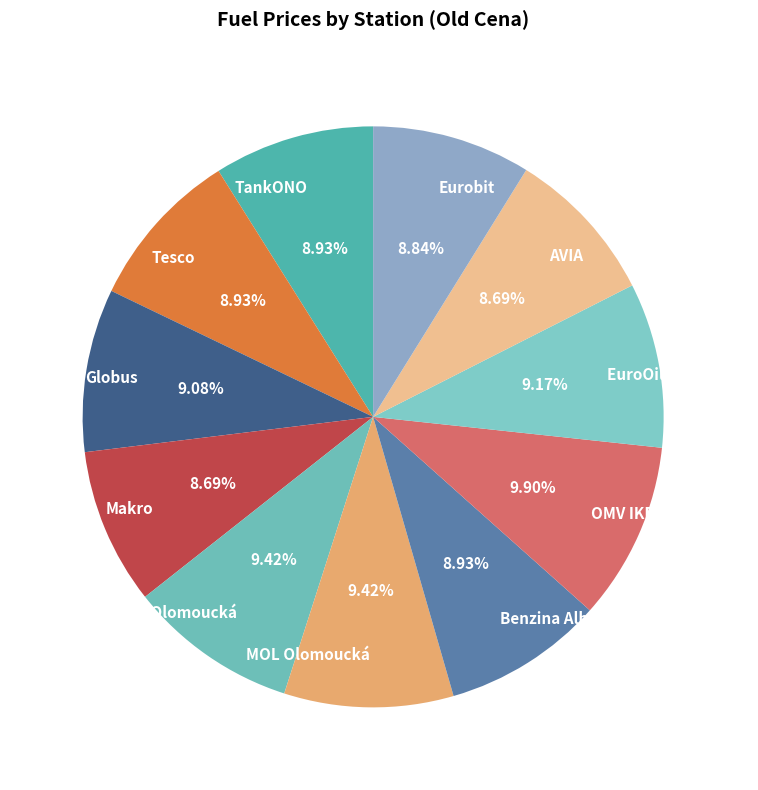

The Tesco slice represents 9% of the pie. True or false?

True